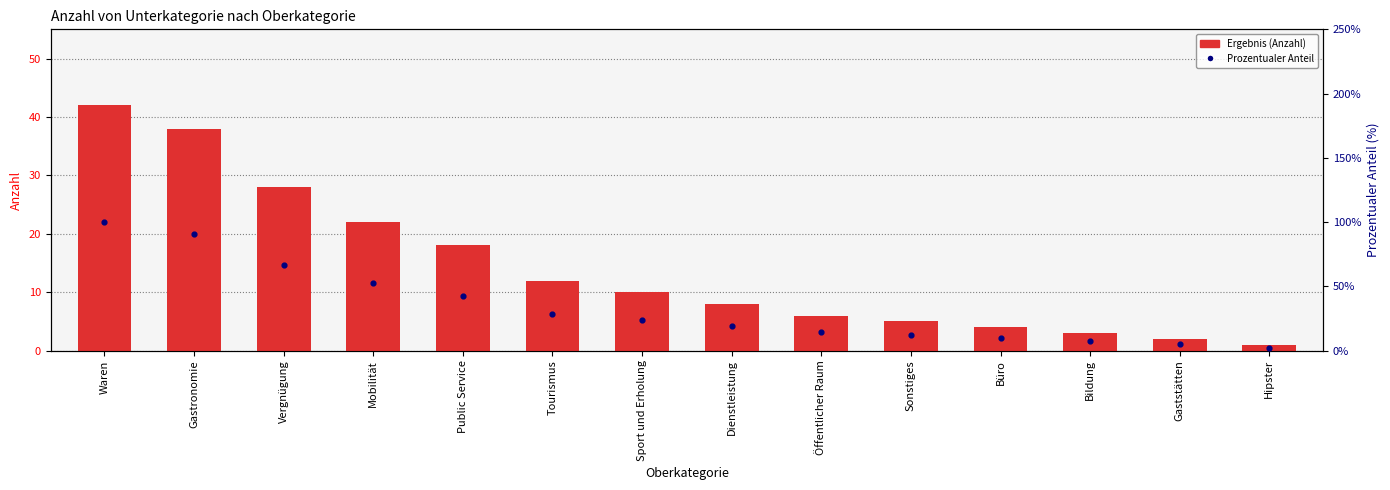

What are all the series names shown in the legend?

Ergebnis (Anzahl), Prozentualer Anteil